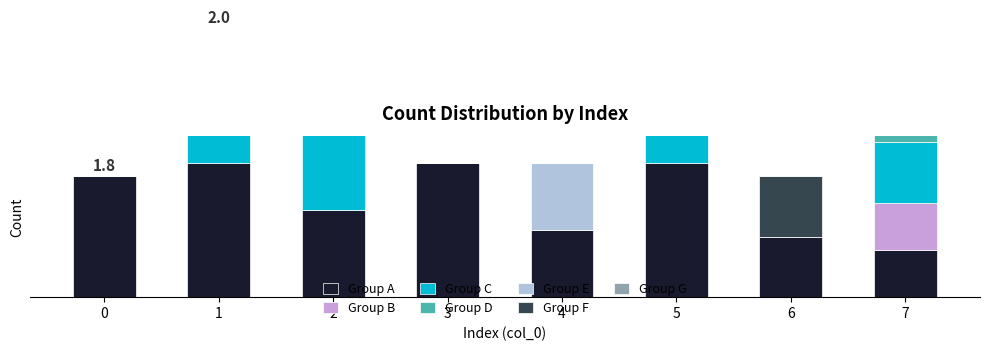

What are all the series names shown in the legend?

Group A, Group B, Group C, Group D, Group E, Group F